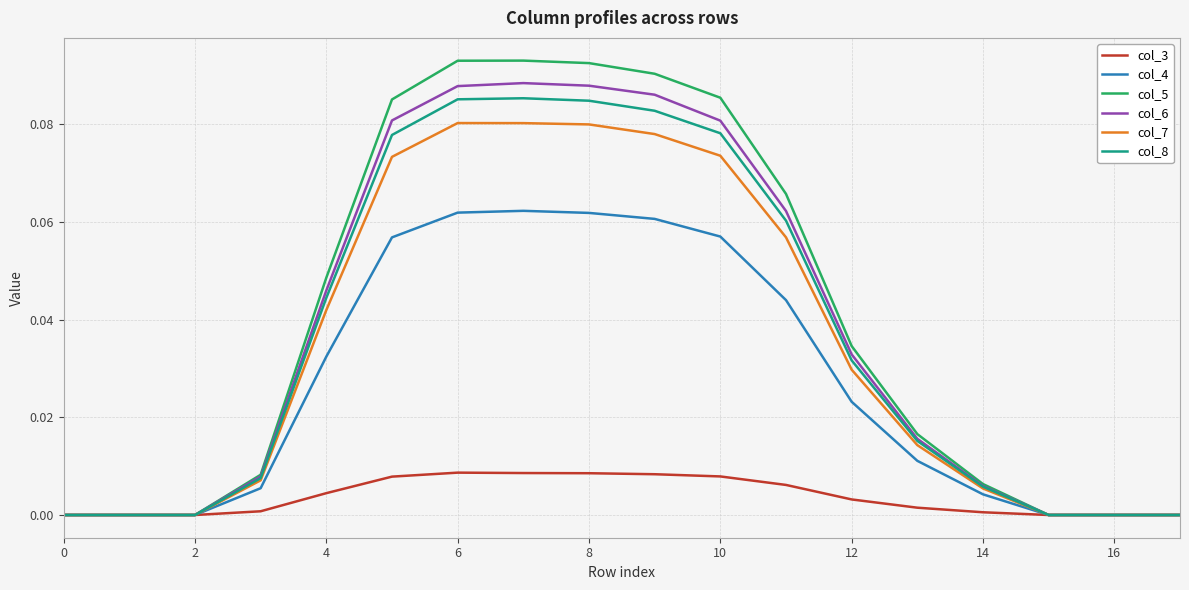

Which series has the largest range (max minus min)?

col_5